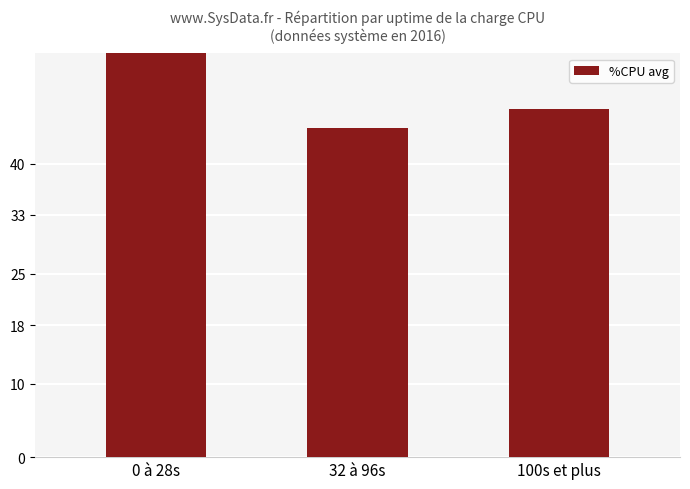

Are the bars horizontal?

No